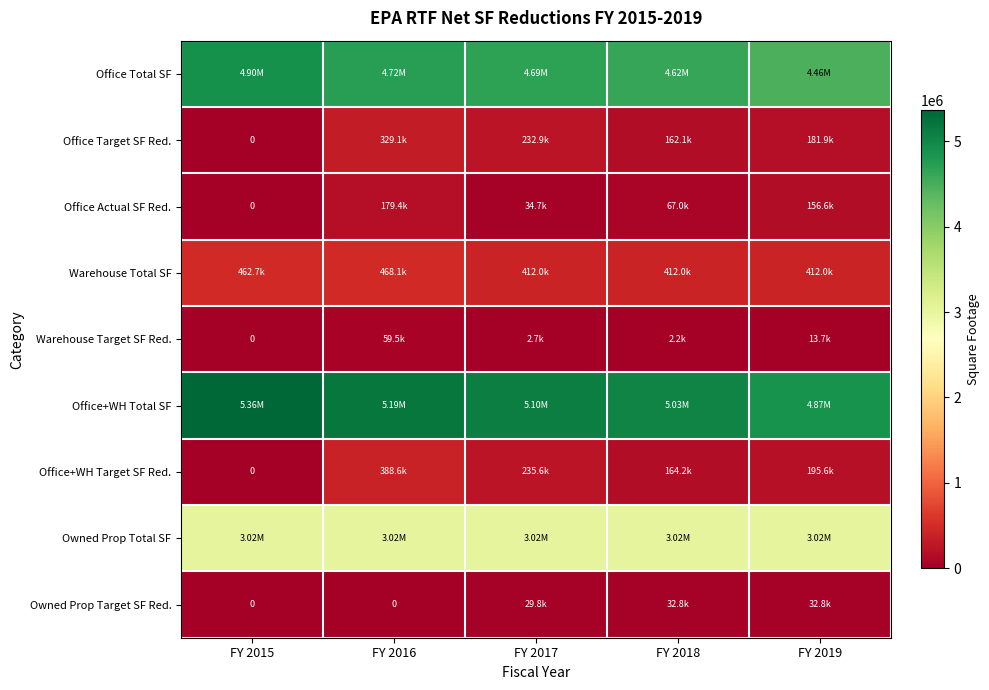

Rank the series at FY 2017 from lowest to highest value.

Warehouse Target SF Red., Owned Prop Target SF Red., Office Actual SF Red., Office Target SF Red., Office+WH Target SF Red., Warehouse Total SF, Owned Prop Total SF, Office Total SF, Office+WH Total SF